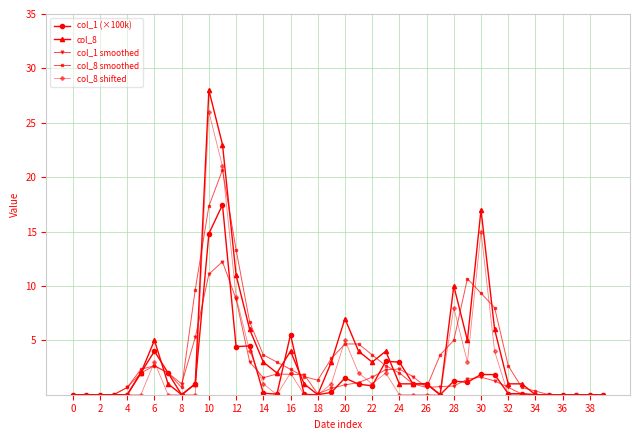

Which series has the largest range (max minus min)?

col_8